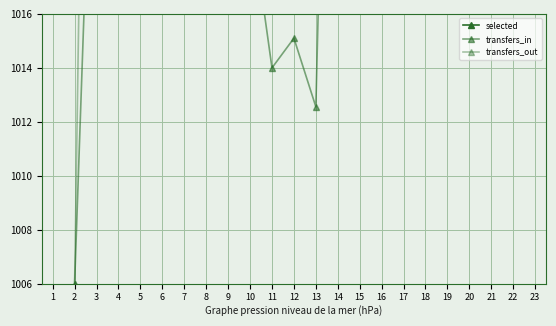

What is the value of the selected point at the 1st from the left?

1574.9